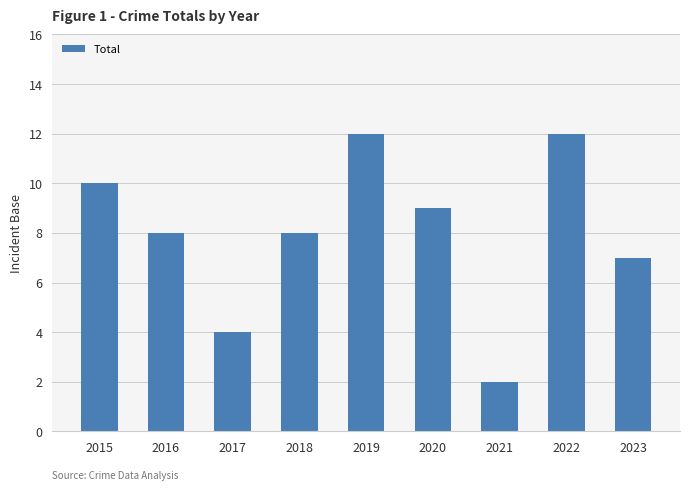

Approximately how many times larger is the value at 2016 compared to 2015?

0.8